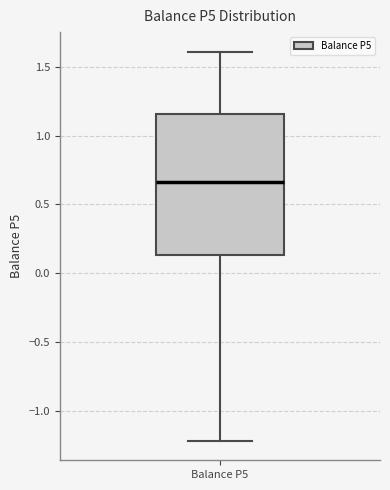

Transcribe this box plot: give where the median line is, the range the box spans, and where the two whiskers end, as read against the y-axis. The values are not printed on the chart, so give them approximately, as read against the axis.

median 0.65, box 0.15 to 1.15, whiskers -1.20 to 1.60